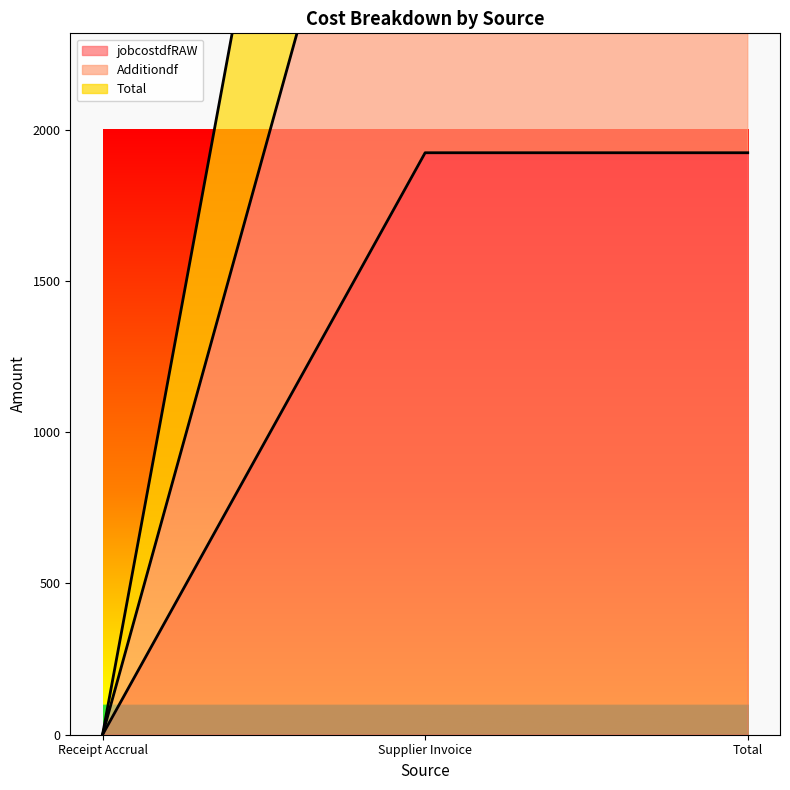

Rank the series by their average value, from highest to lowest.

Total, Additiondf, jobcostdfRAW